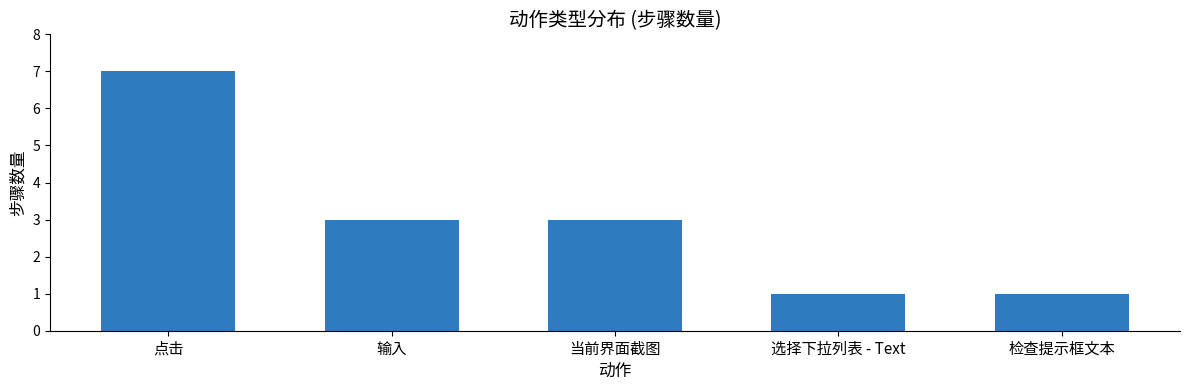

What is the minimum value shown in the chart?

1